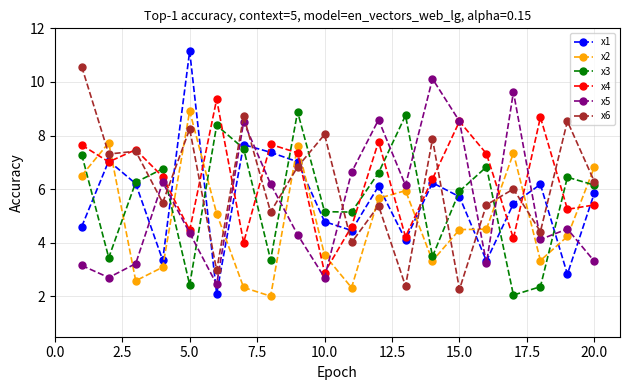

True or false: x3 and x6 intersect in this chart.

True